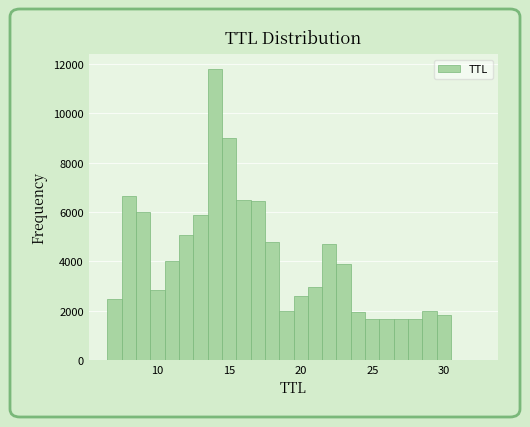

Read against the x-axis, roughly where is the centre of the tallest bar?

14.0